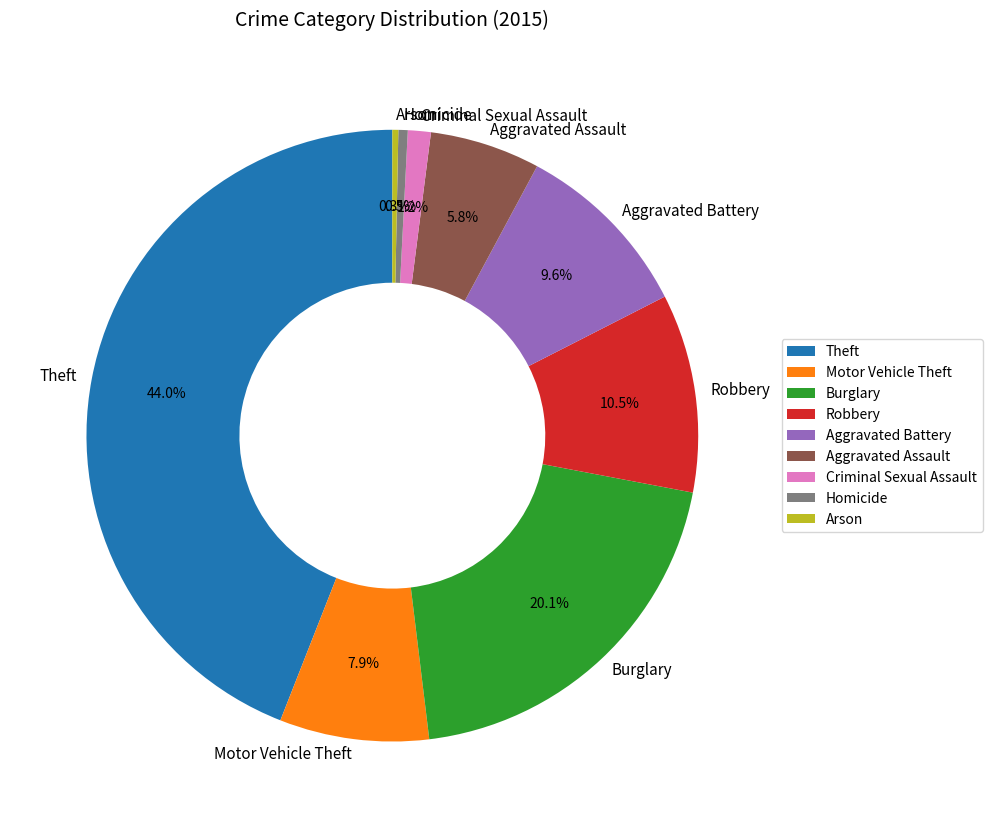

Which has a higher value, Aggravated Battery or Homicide?

Aggravated Battery